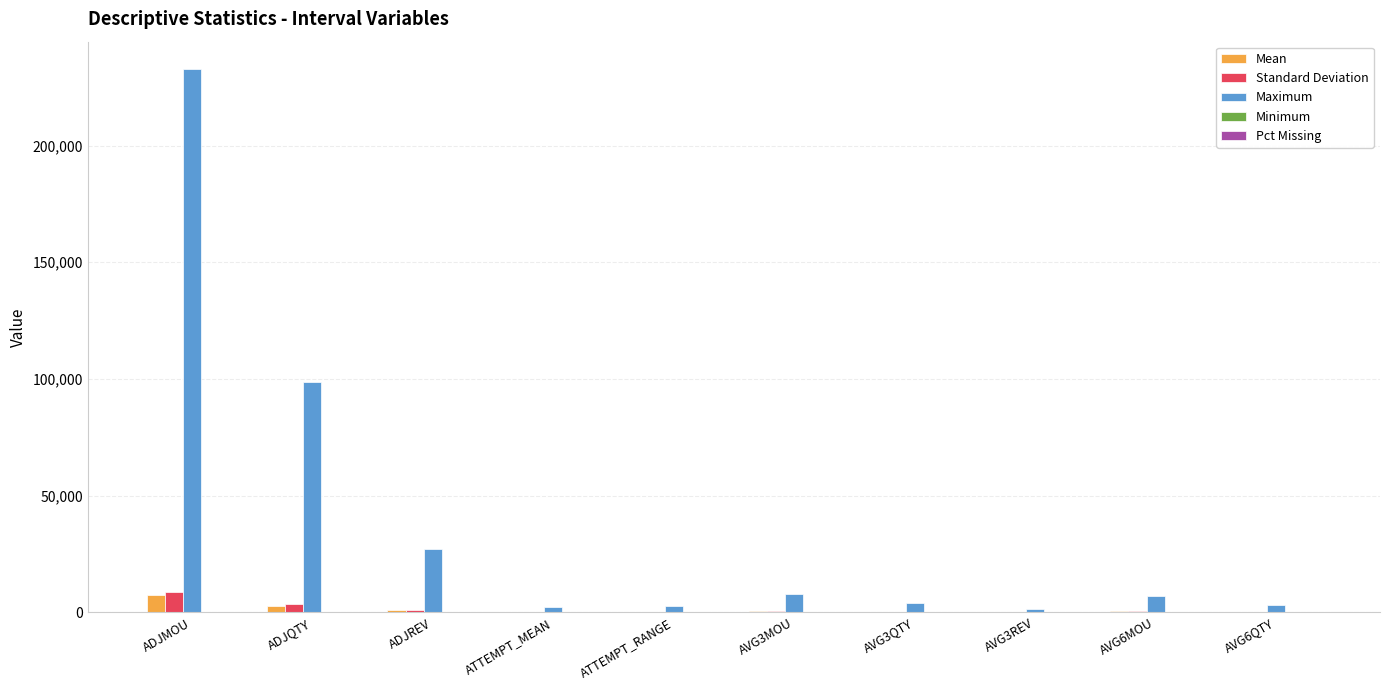

What is the sum of all Maximum values?

387280.4